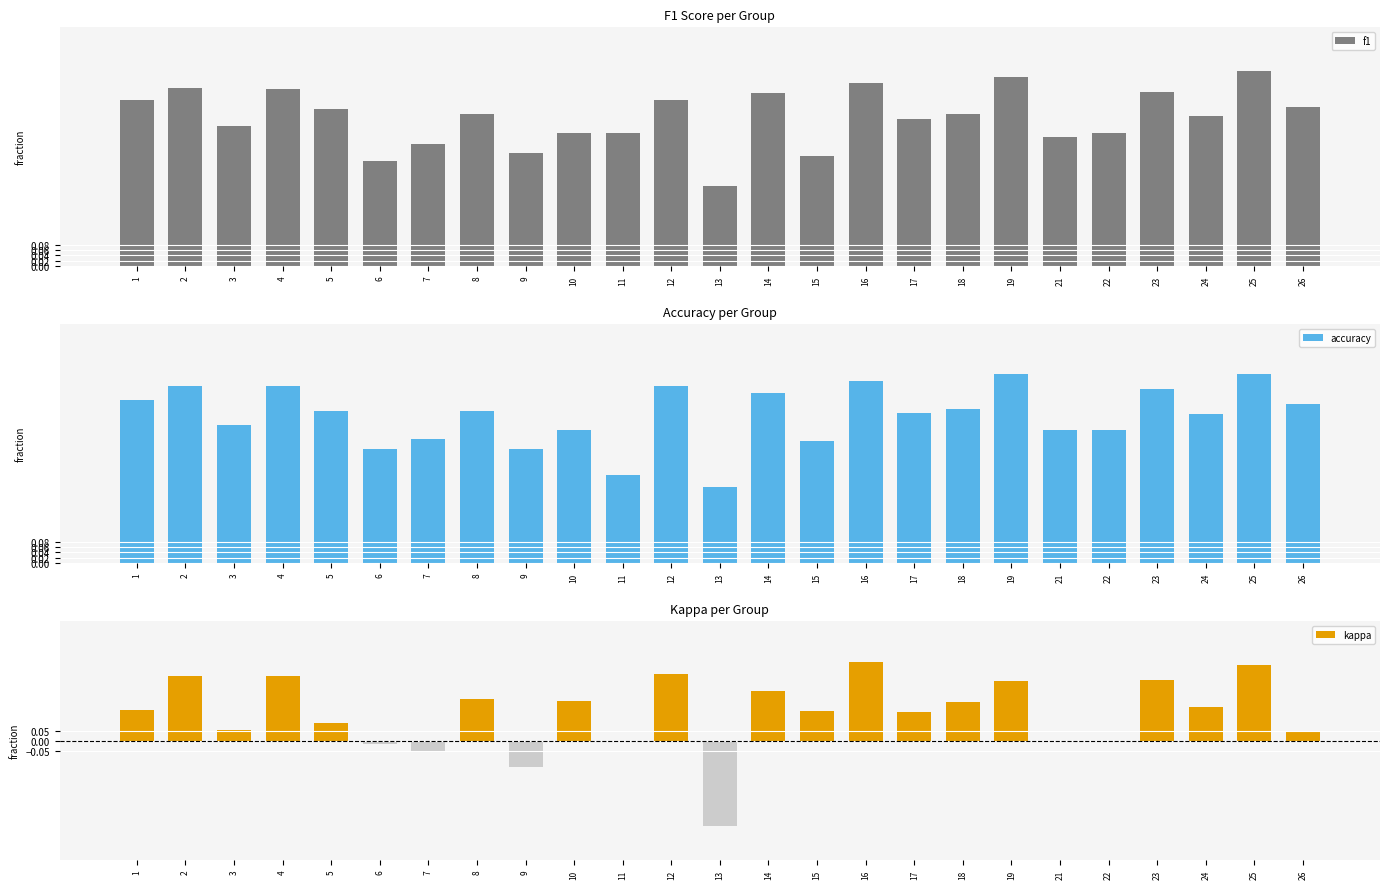

How many bars are there in total?

75